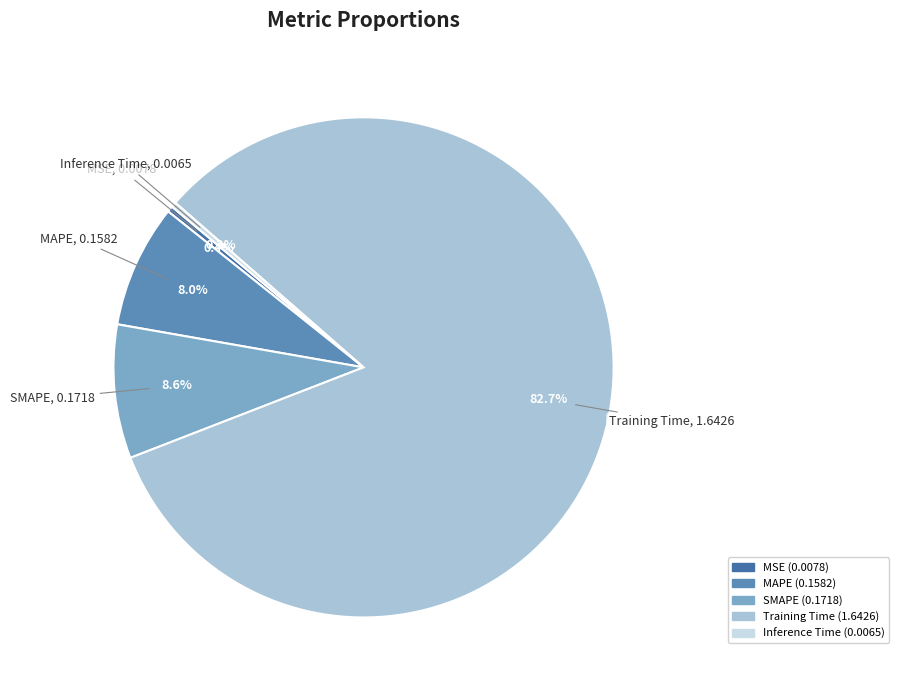

What is the largest slice in the pie chart?

Training Time